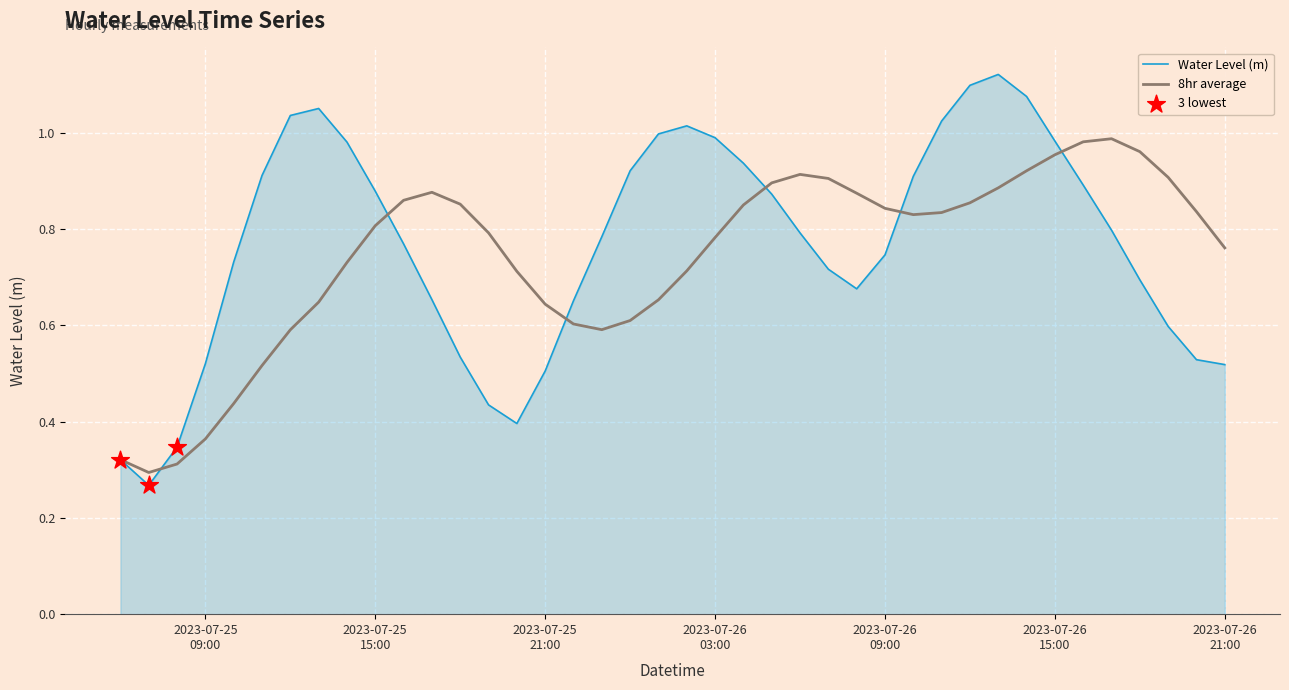

At how many categories does at least one series exceed 0?

40